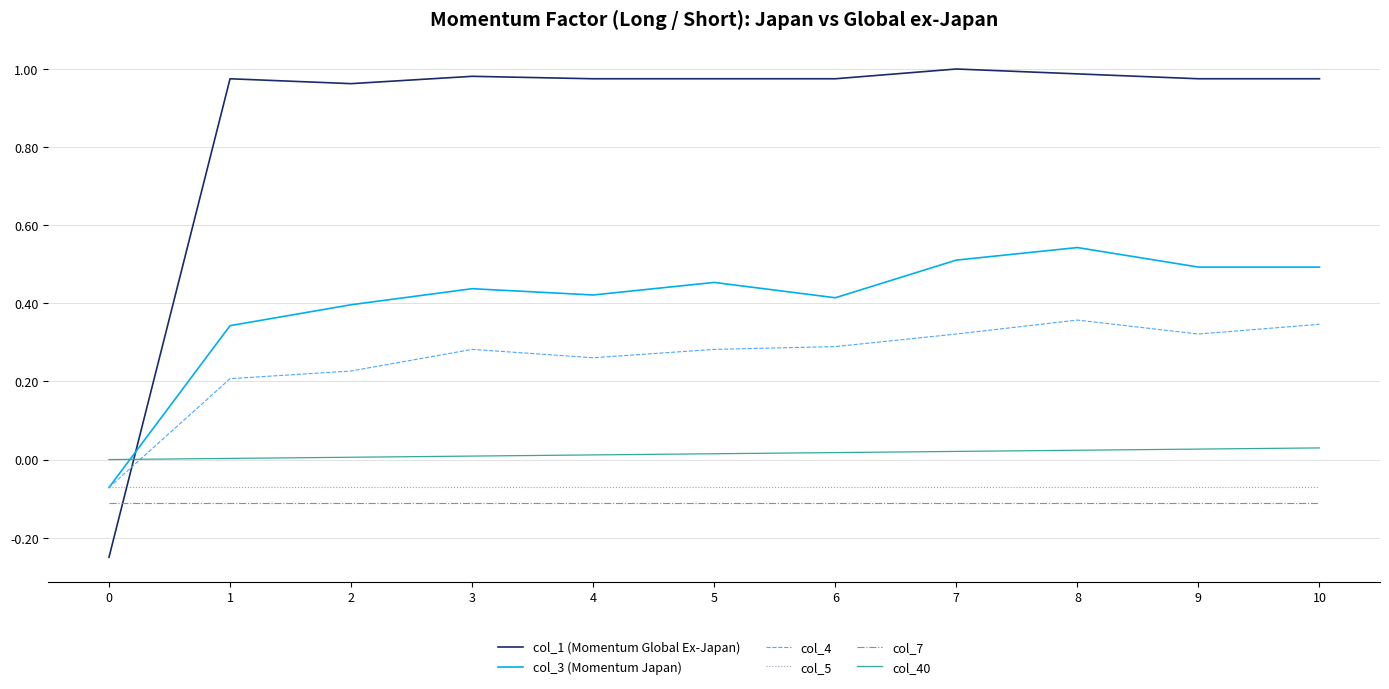

The col_4 series shows 0.3 at 4. True or false?

True